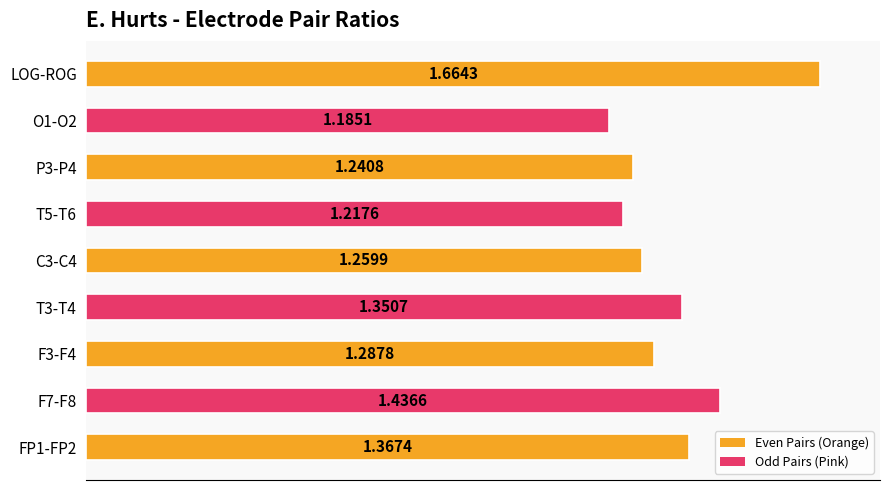

What is the difference between the maximum and minimum values?

0.5